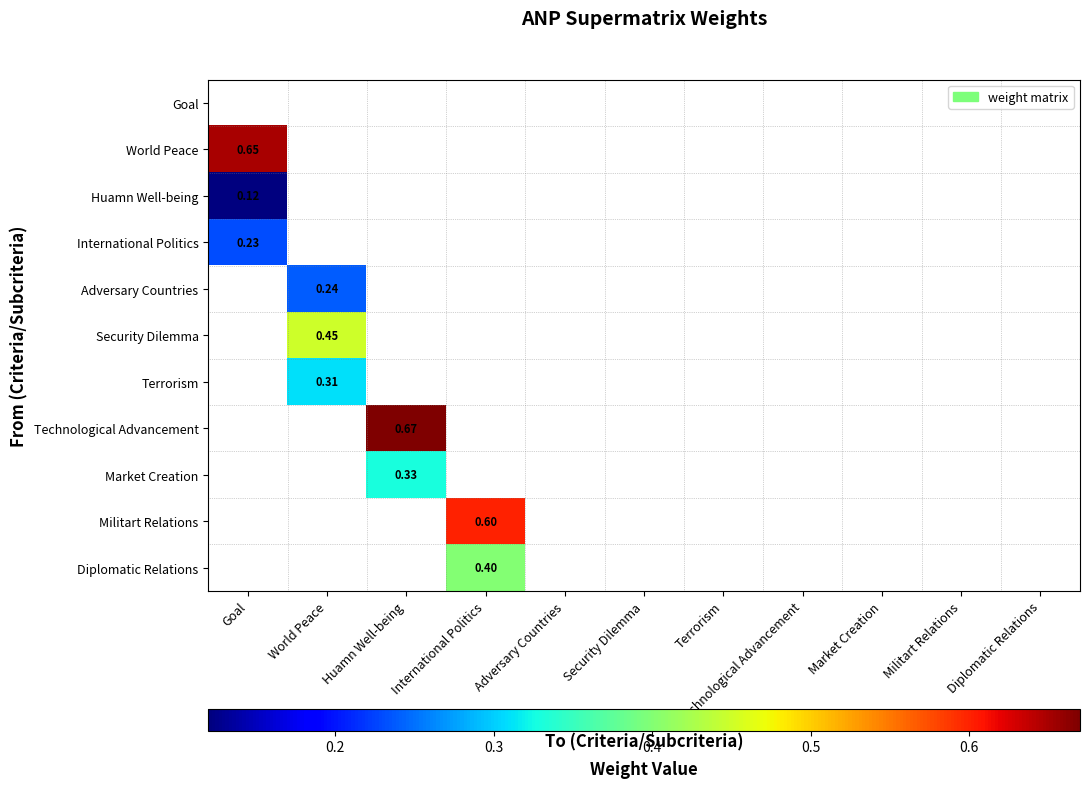

Rank the categories by Diplomatic Relations value from highest to lowest.

International Politics, Goal, World Peace, Huamn Well-being, Adversary Countries, Security Dilemma, Terrorism, Technological Advancement, Market Creation, Militart Relations, Diplomatic Relations